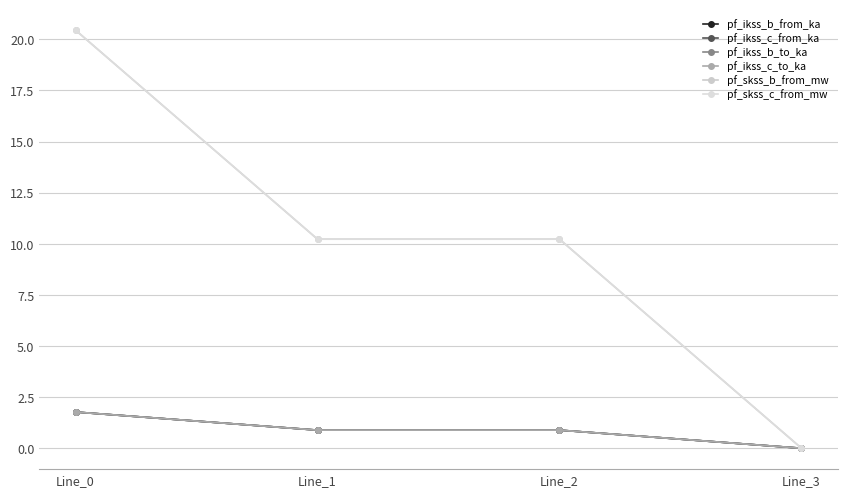

Does the chart have visible grid lines?

Yes